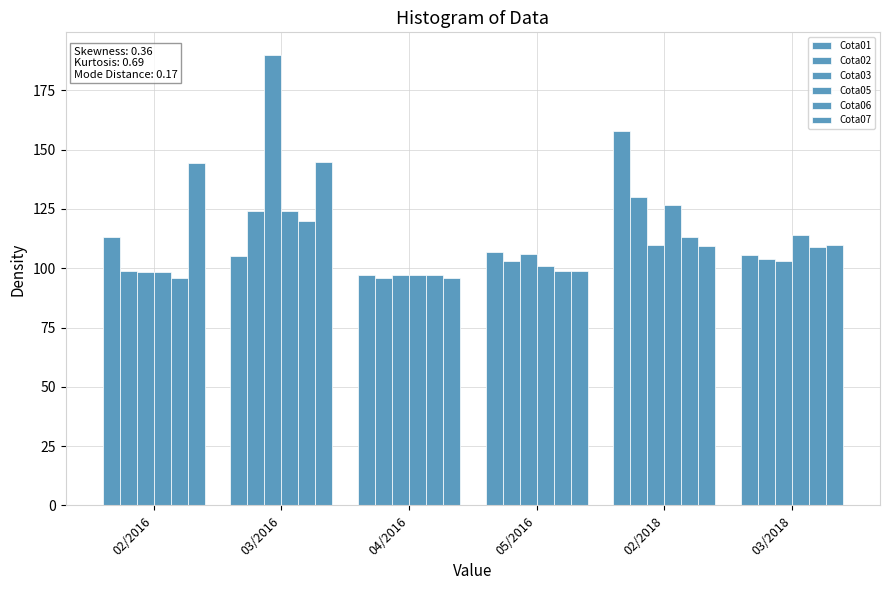

What position from the left is 03/2018?

6